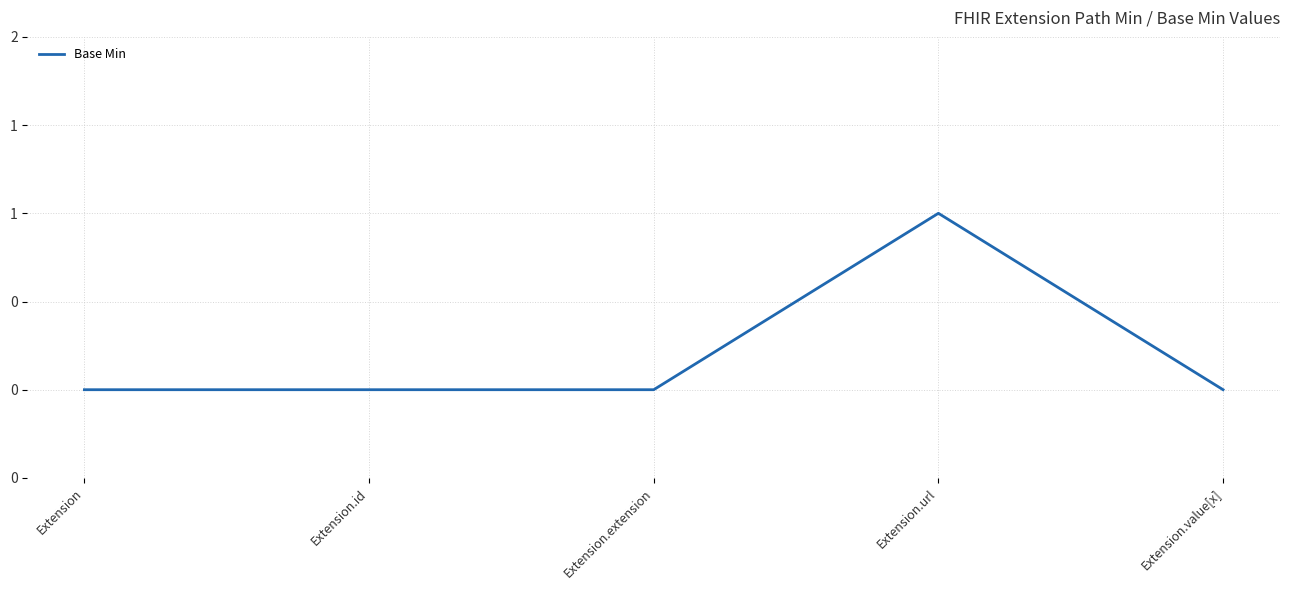

Where is the data nearest to the value 0?

Extension